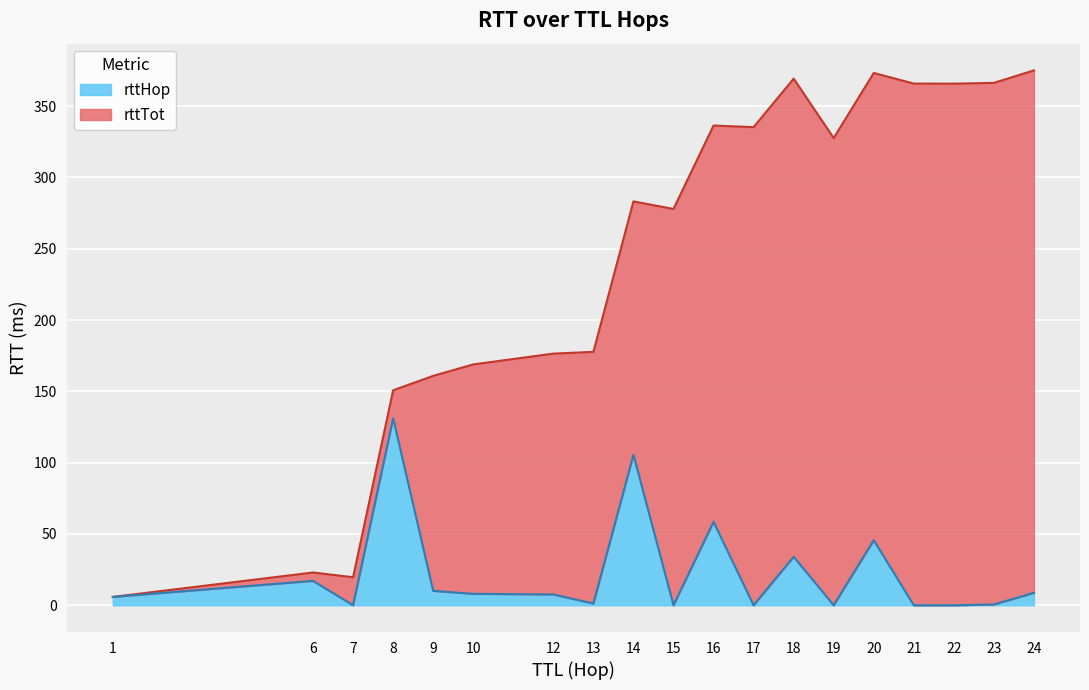

What is the difference between the maximum and minimum values in the rttHop series?

131.1